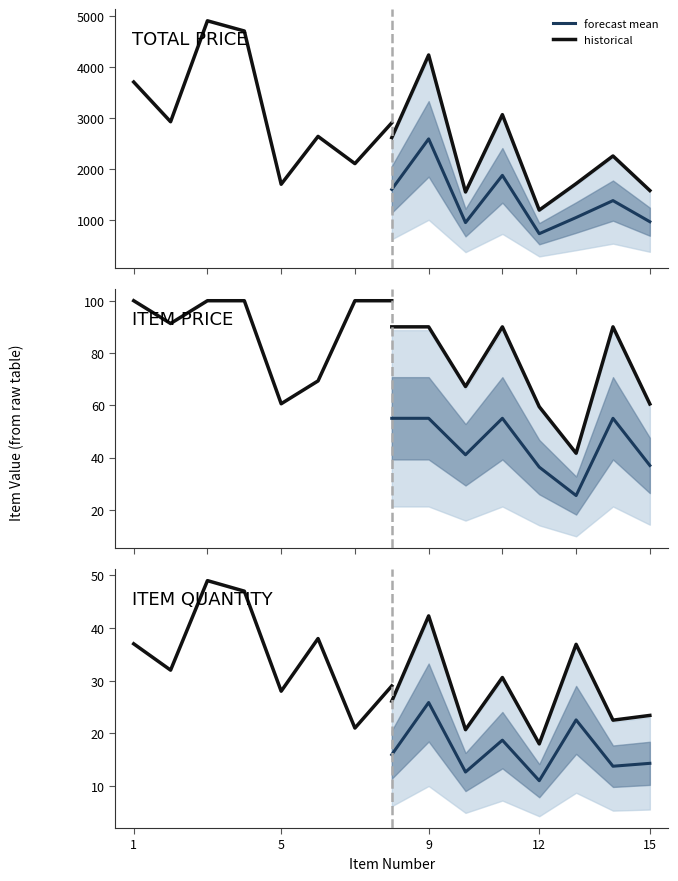

Rank the series by their maximum value, from lowest to highest.

forecast mean, historical